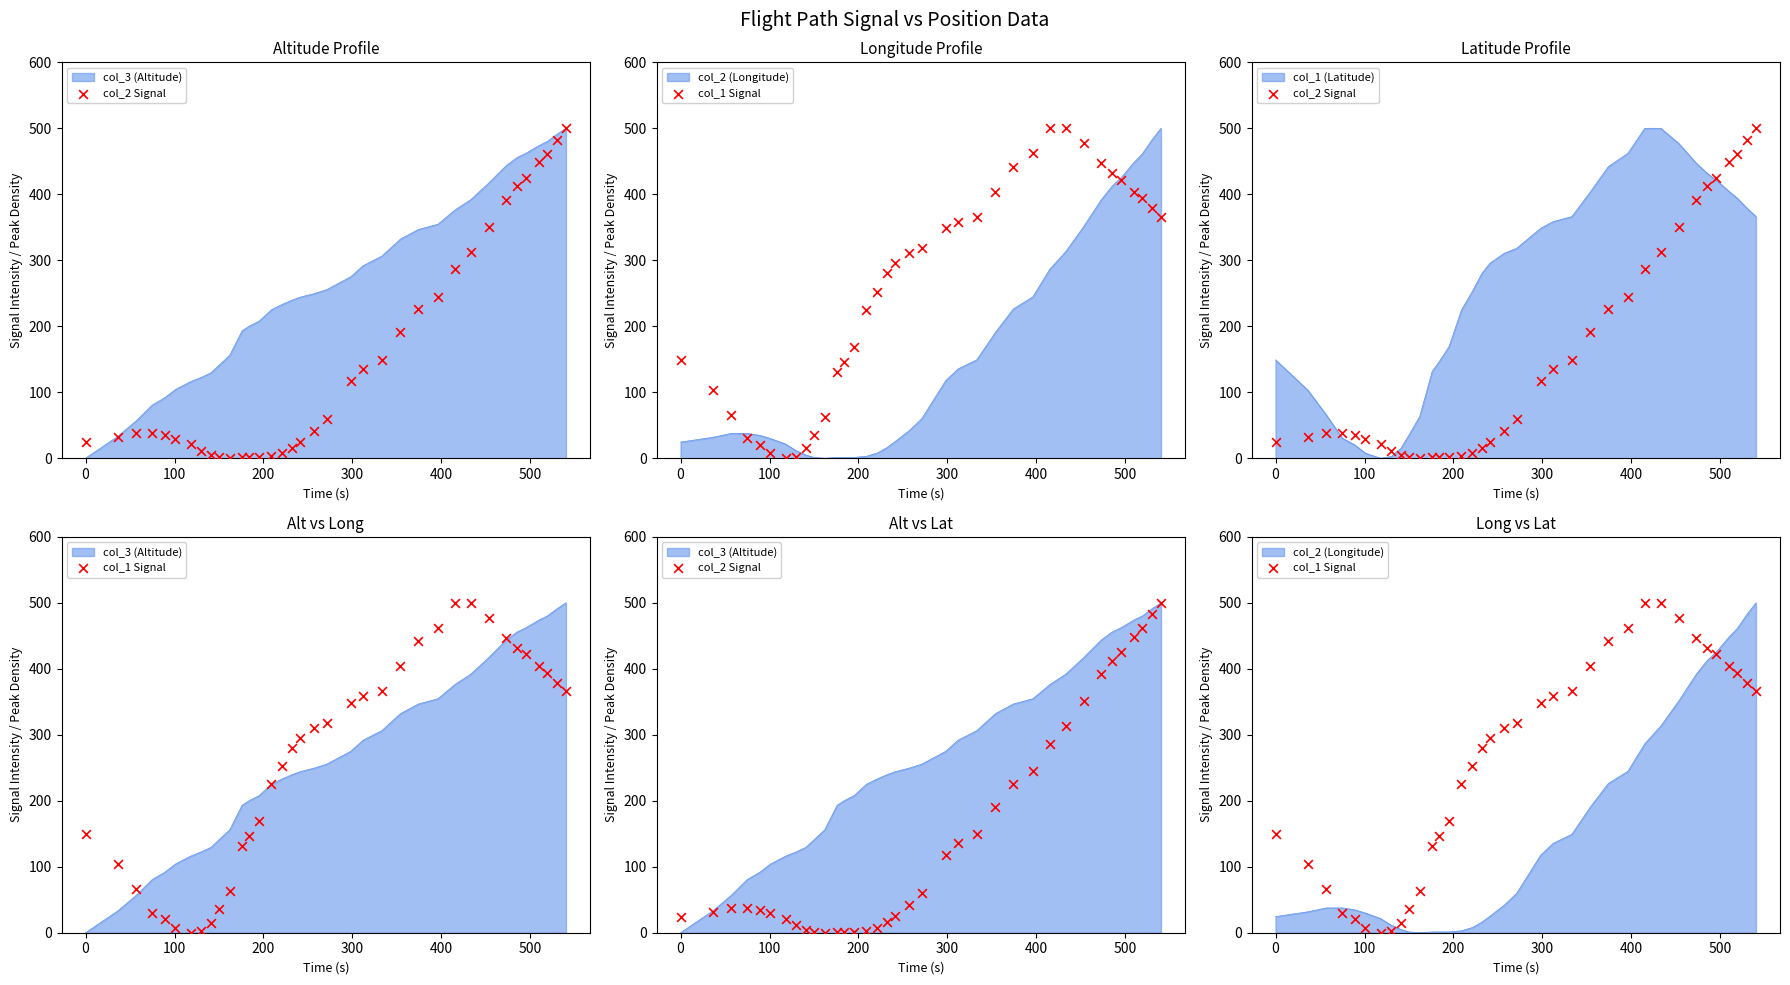

Which series reaches the maximum Y coordinate?

col_2 Signal